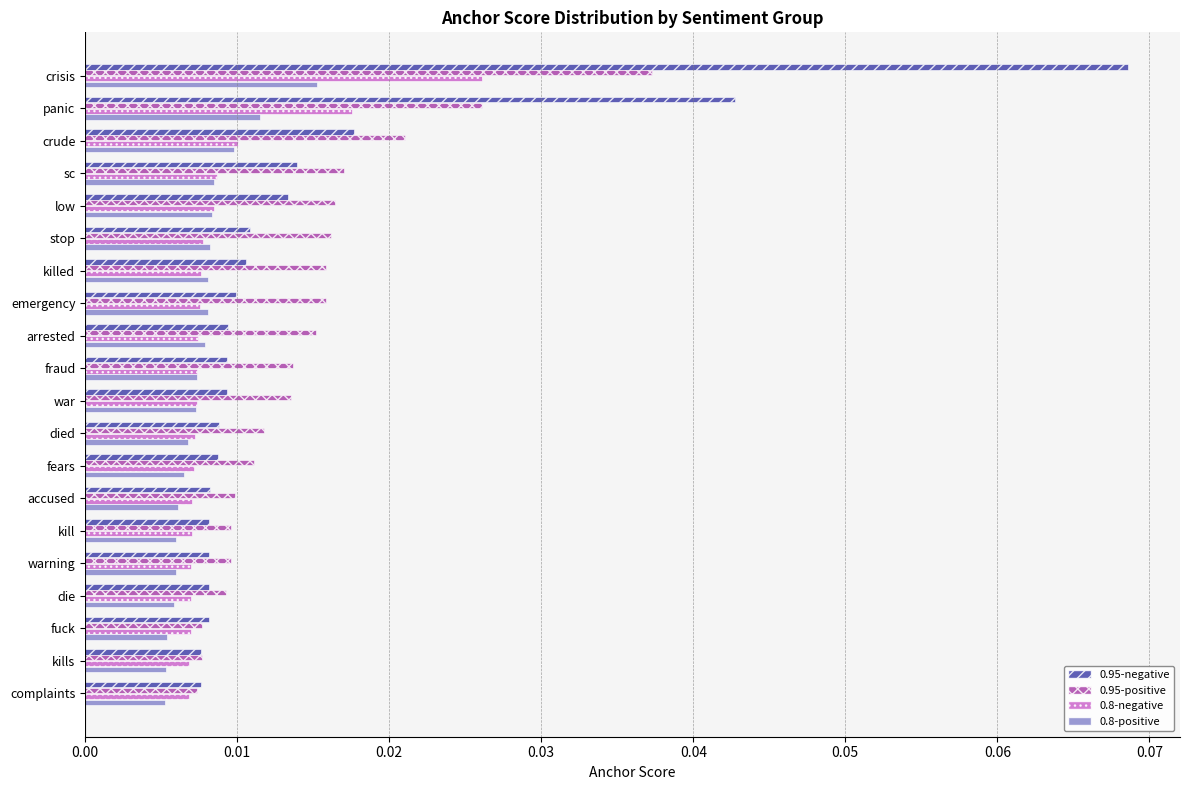

What is the sum of all 0.95-negative values?

0.3